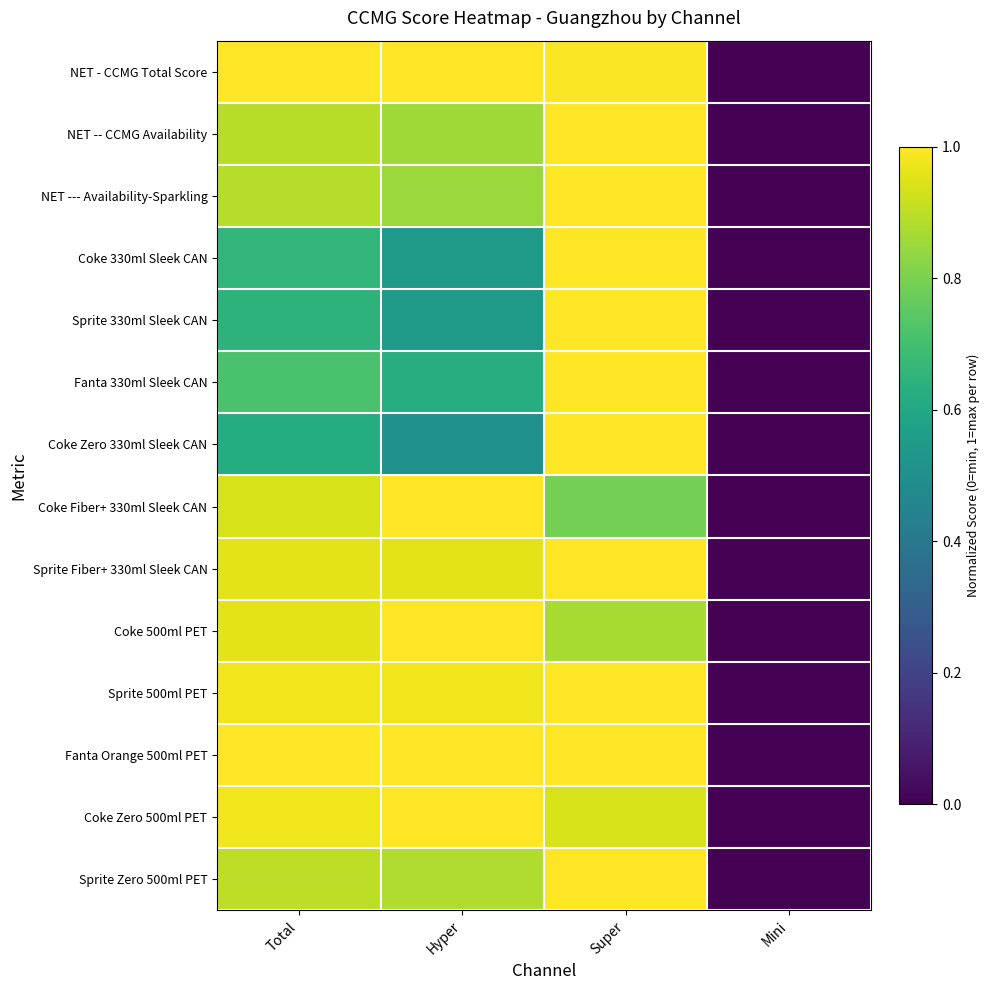

At which category is the sum across all series the highest?

Super